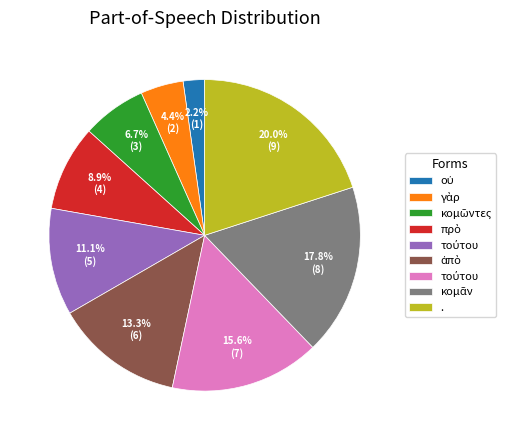

Is there a majority slice in this chart?

No